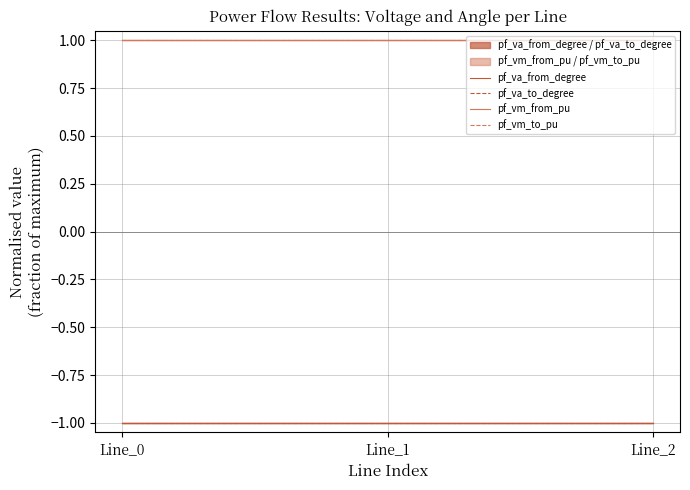

Which series has the largest total across all categories?

pf_vm_to_pu